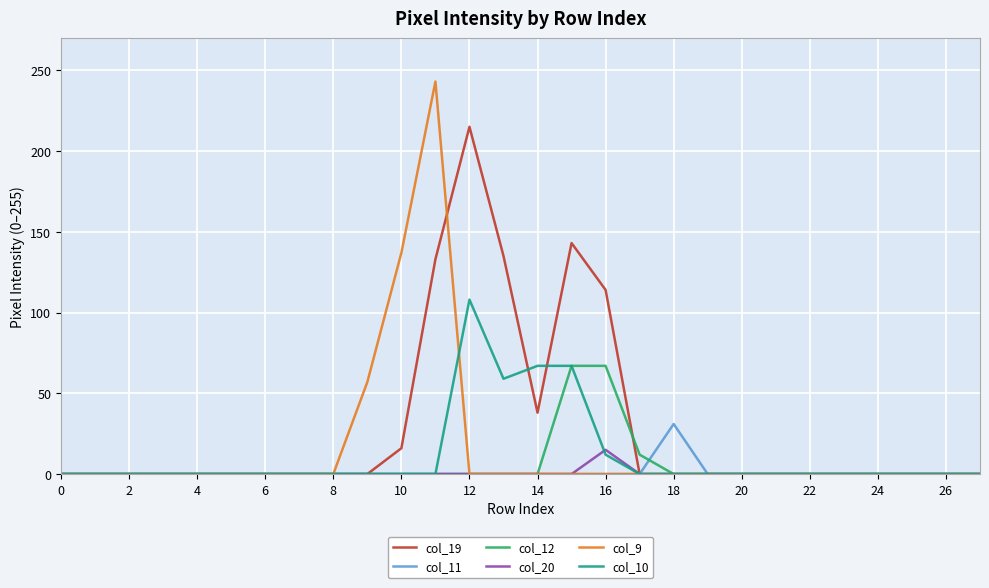

Rank the series by their maximum value, from lowest to highest.

col_20, col_11, col_12, col_10, col_19, col_9